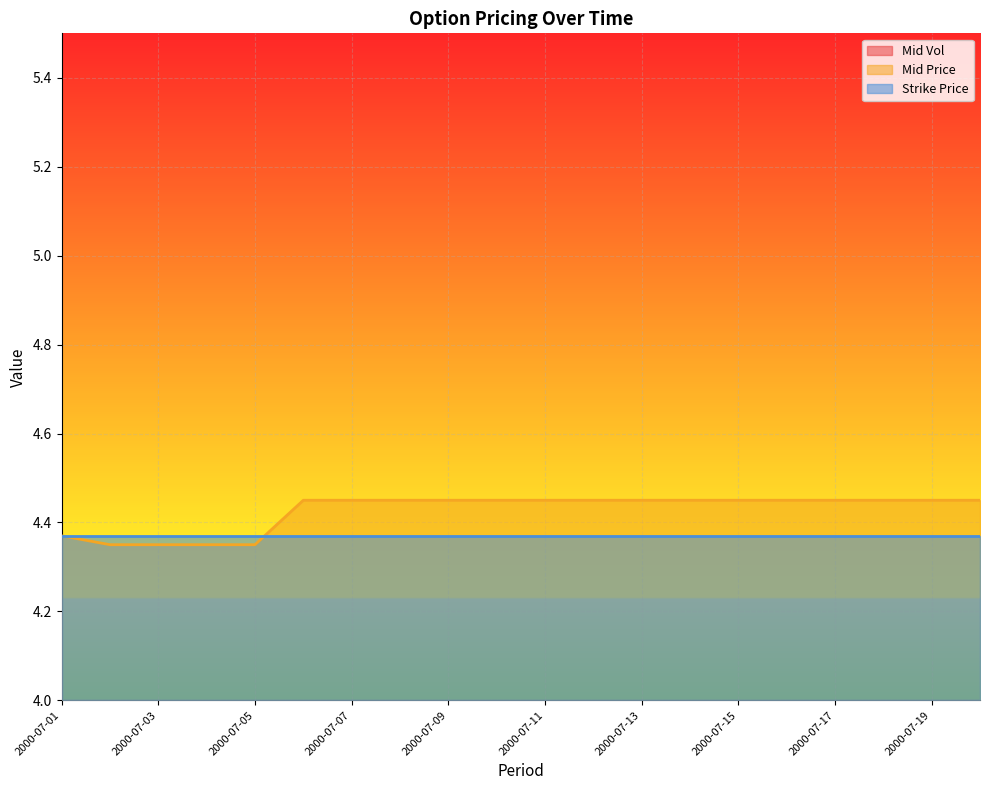

At which category is the sum across all series the highest?

2000-07-06